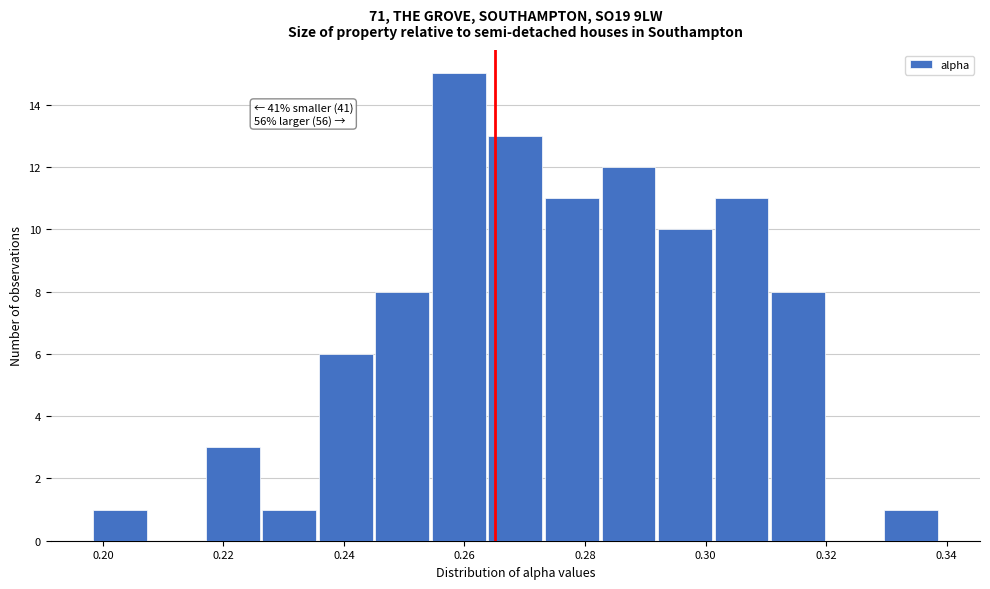

Over which range of the x-axis is the bar tallest?

0.254 to 0.264